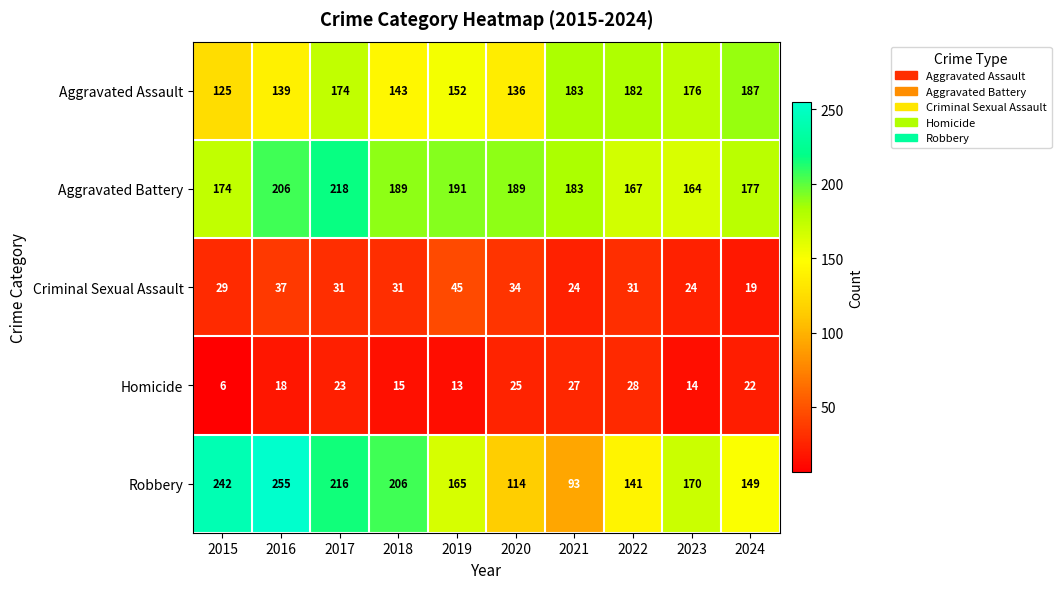

At how many categories does at least one series exceed 9?

10